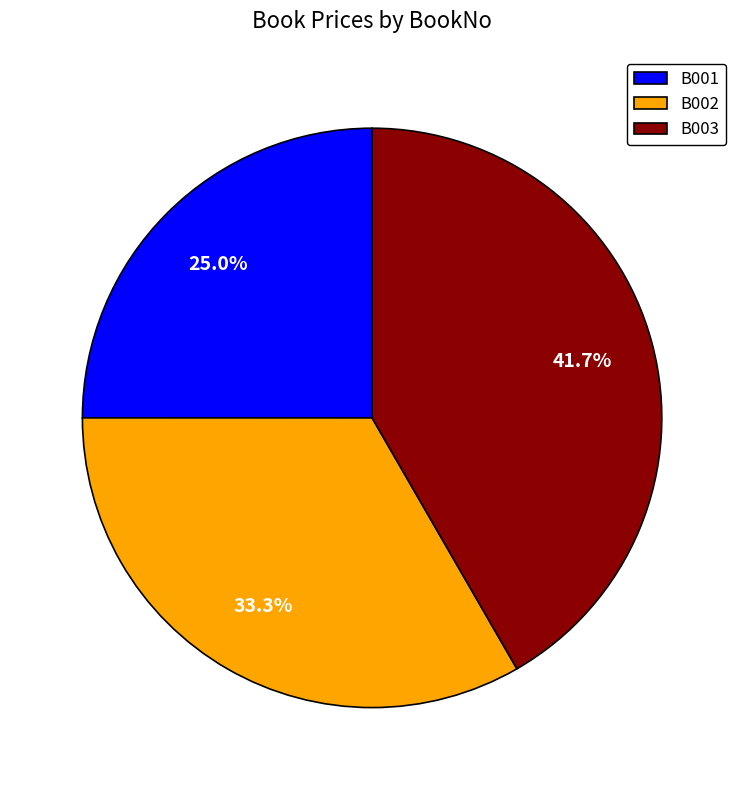

To the nearest percent, what is the difference between the largest and smallest slice percentages?

17%